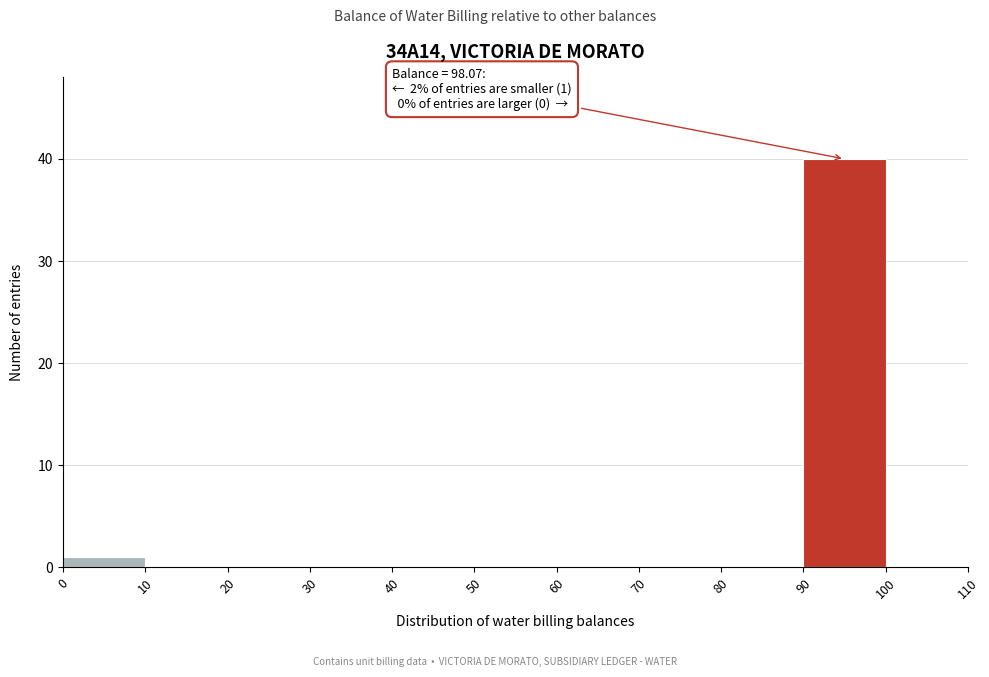

Over which range of the x-axis is the bar tallest?

90 to 100